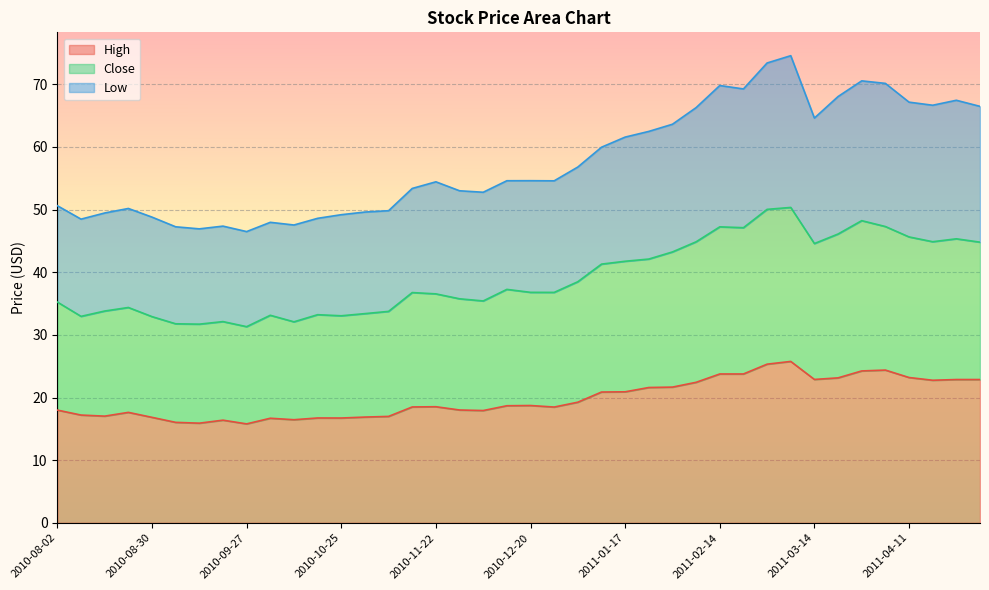

What is the sum of all Low values?

2304.8